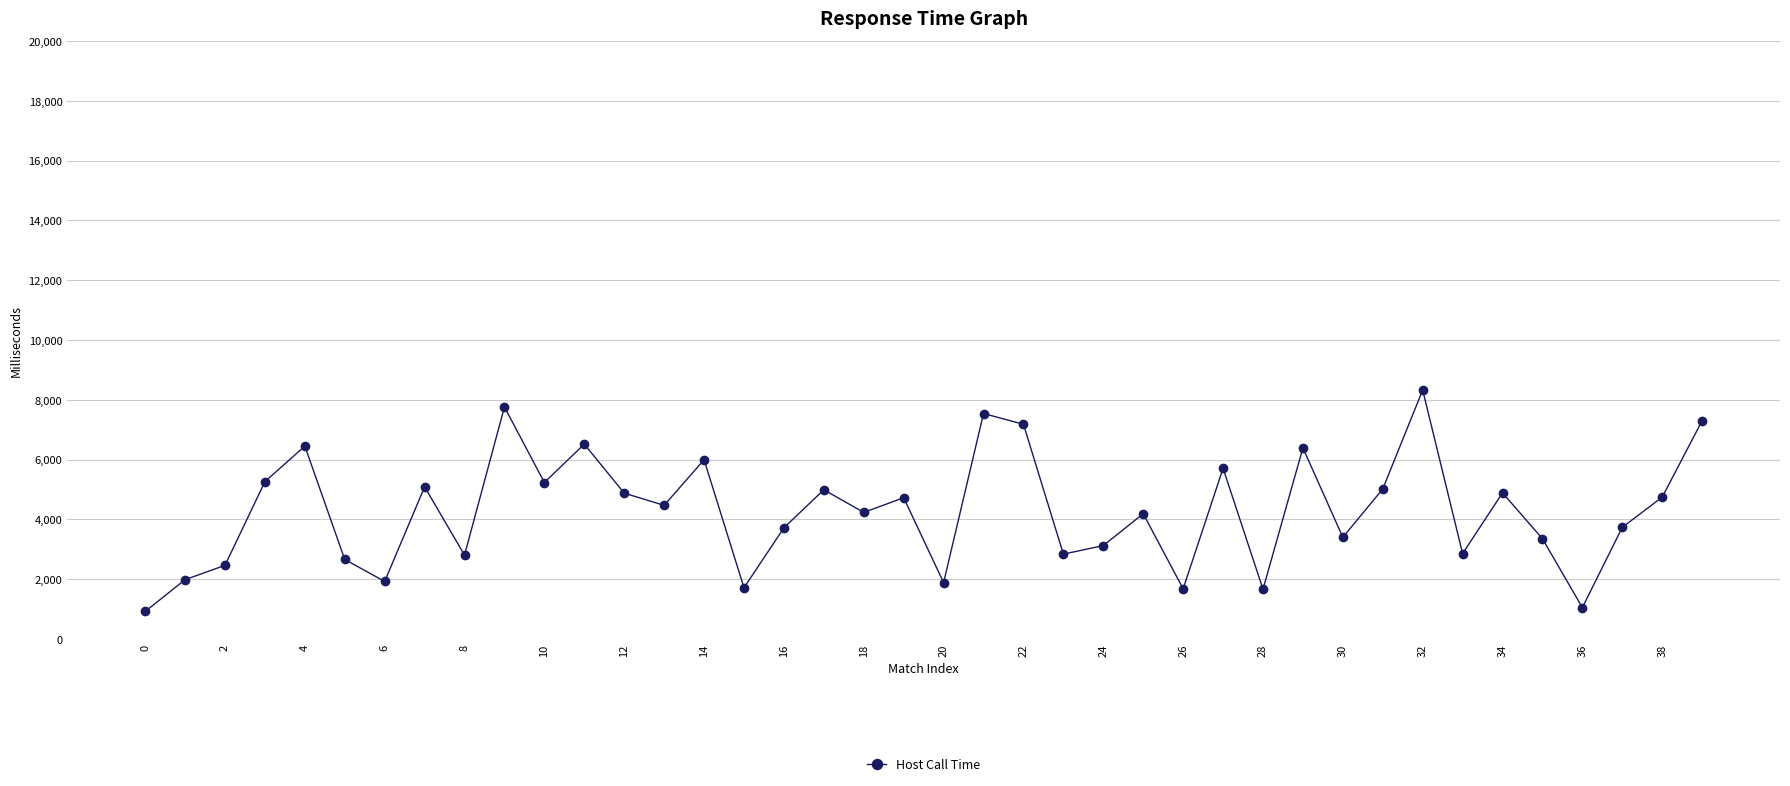

What is the greatest value displayed?

8326.1